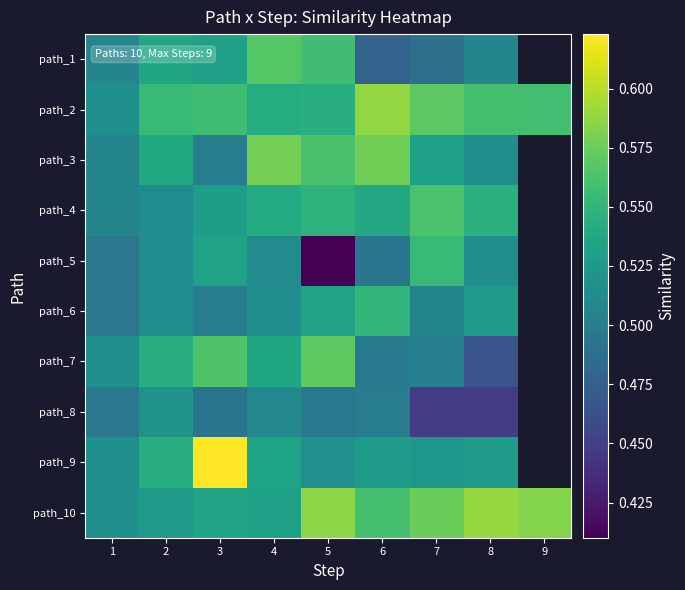

How many data points in path_6 are above 0?

8